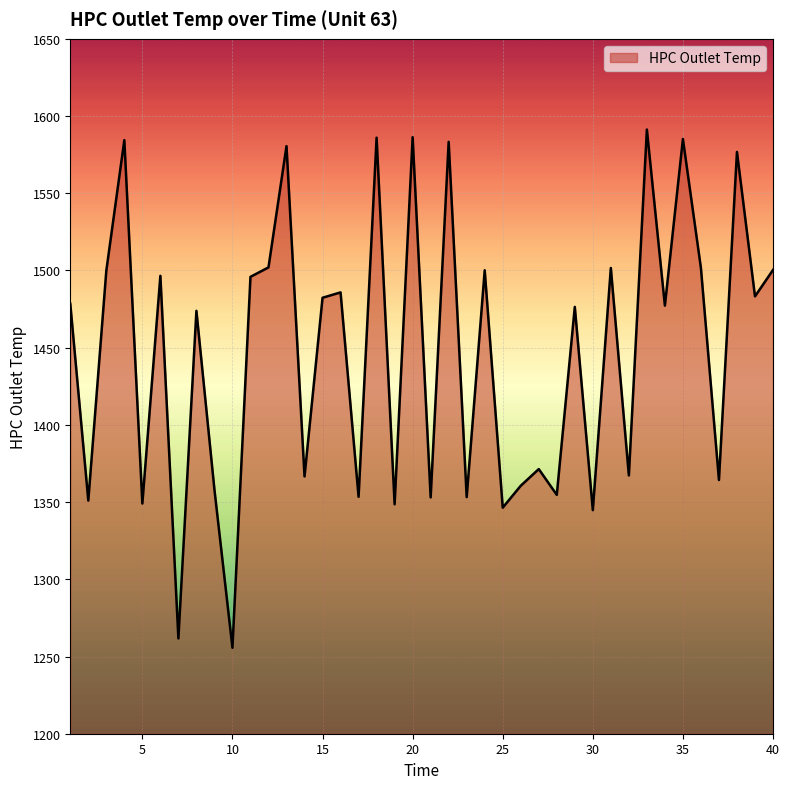

What is the sum of all values?

57888.8